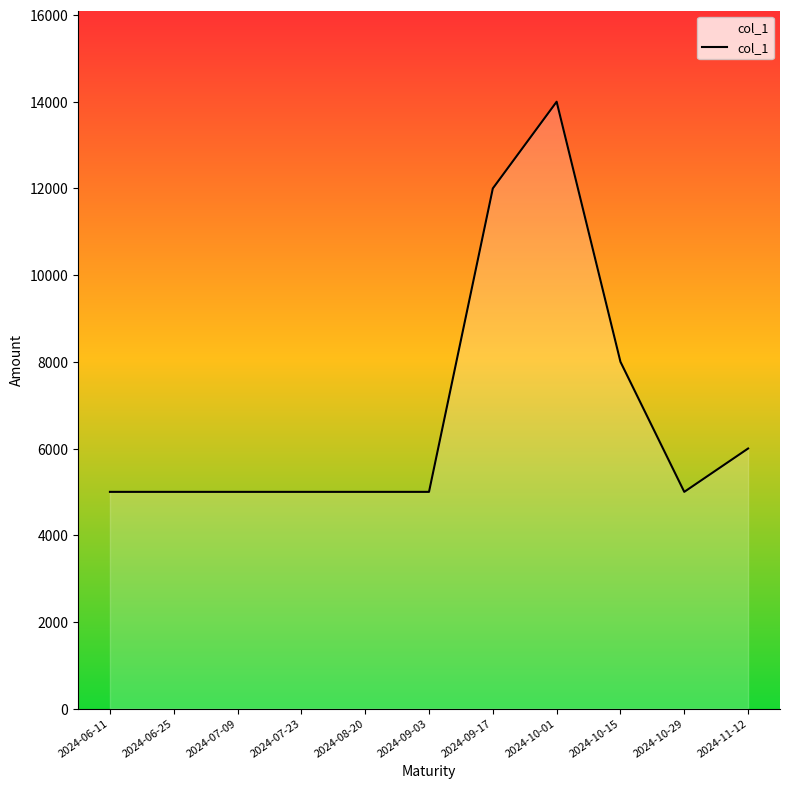

Count the number of values greater than 5000.

4